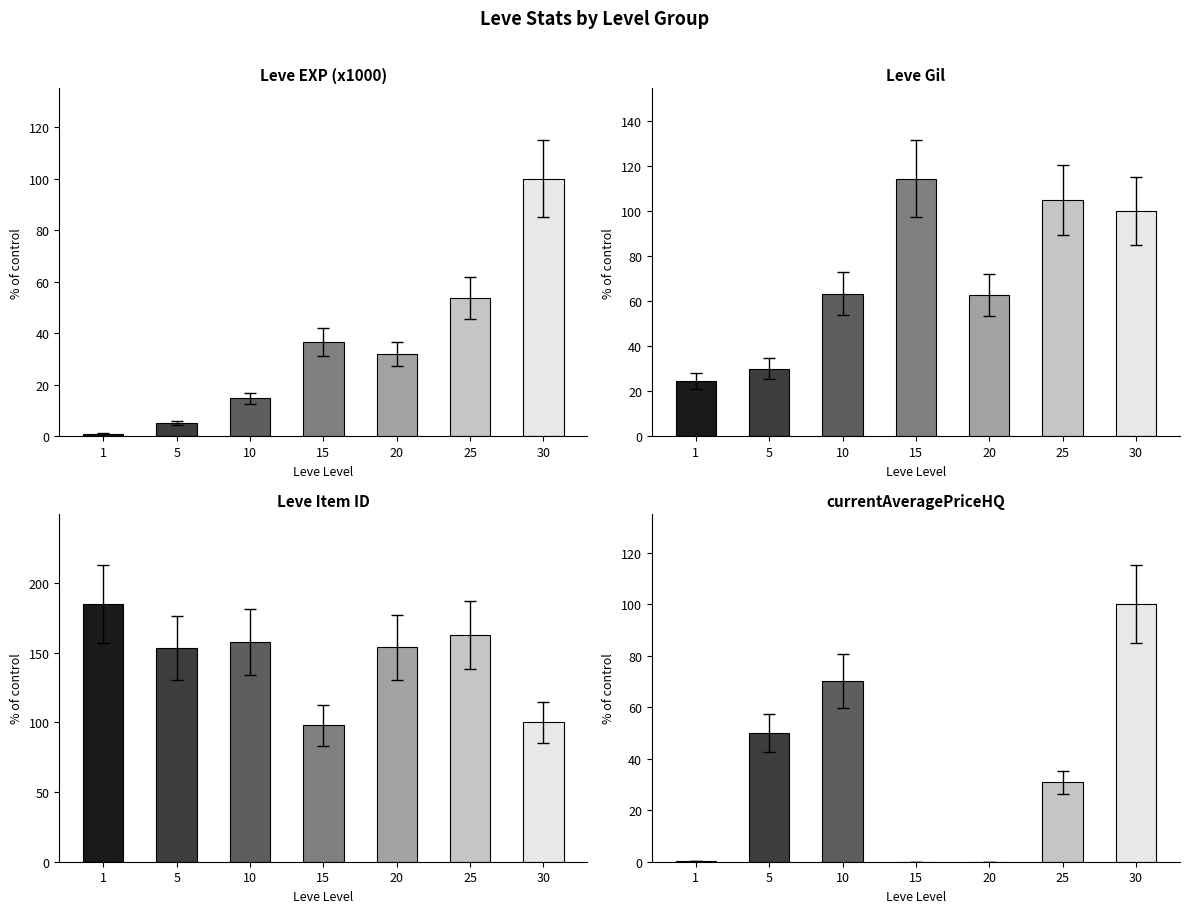

How many bars are there in total?

28